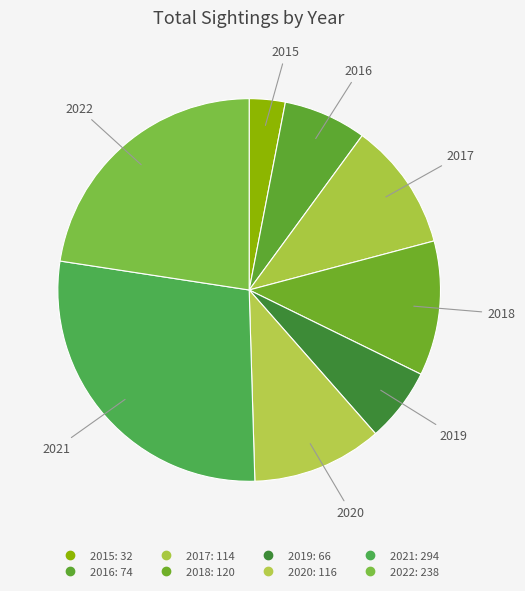

How many segments does this pie chart have?

8